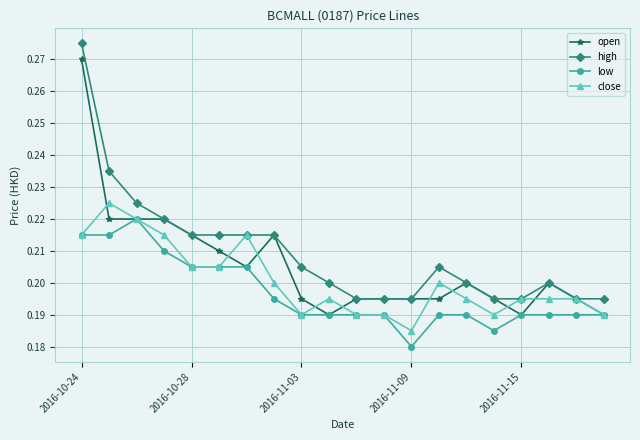

How many open values are between 0 and 1?

20